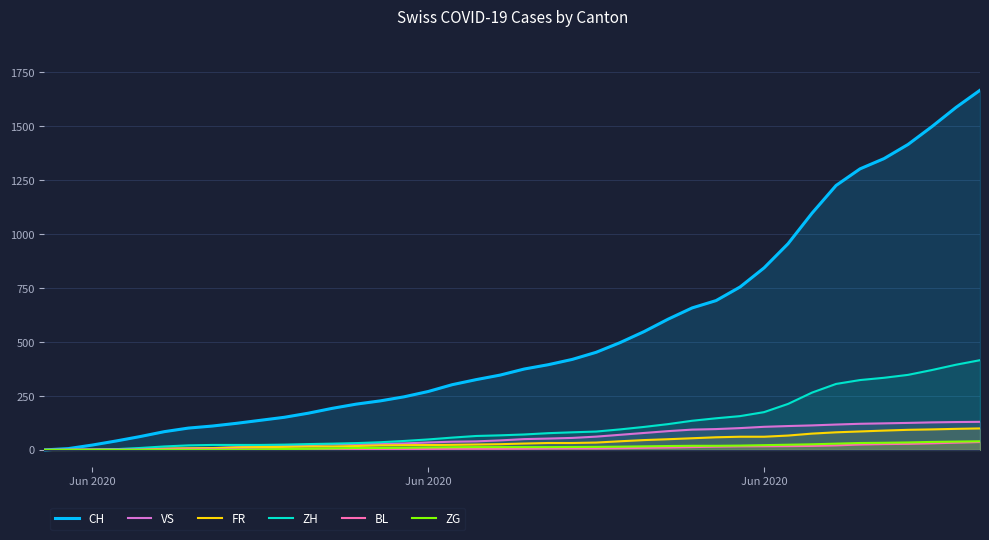

What are all the series names shown in the legend?

CH, VS, FR, ZH, BL, ZG